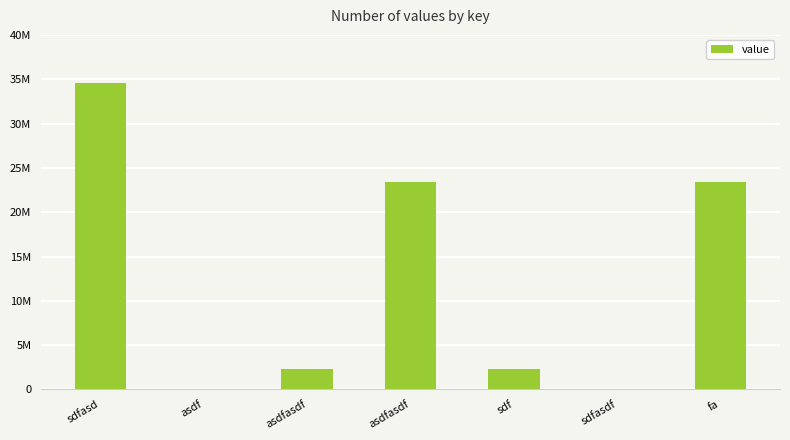

What is the value of the 6th bar from the left?

3452